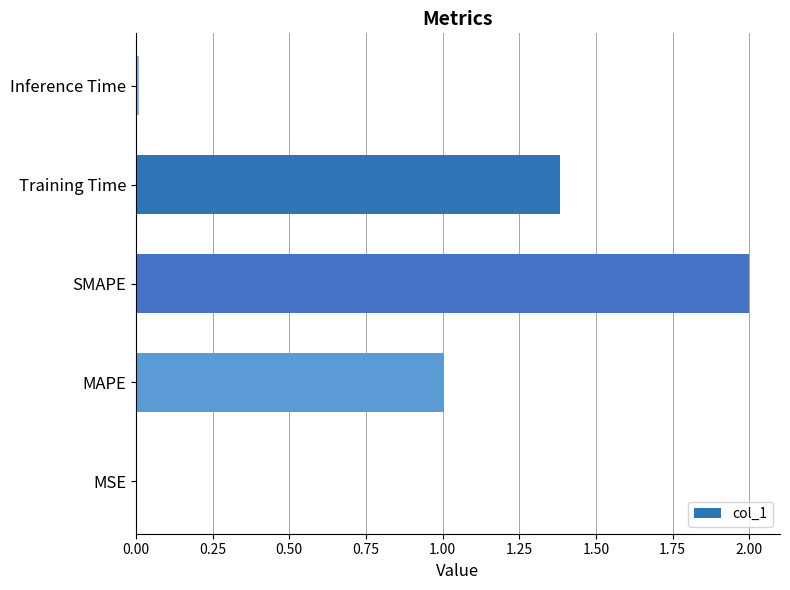

The value at Training Time is 1.4. True or false?

True